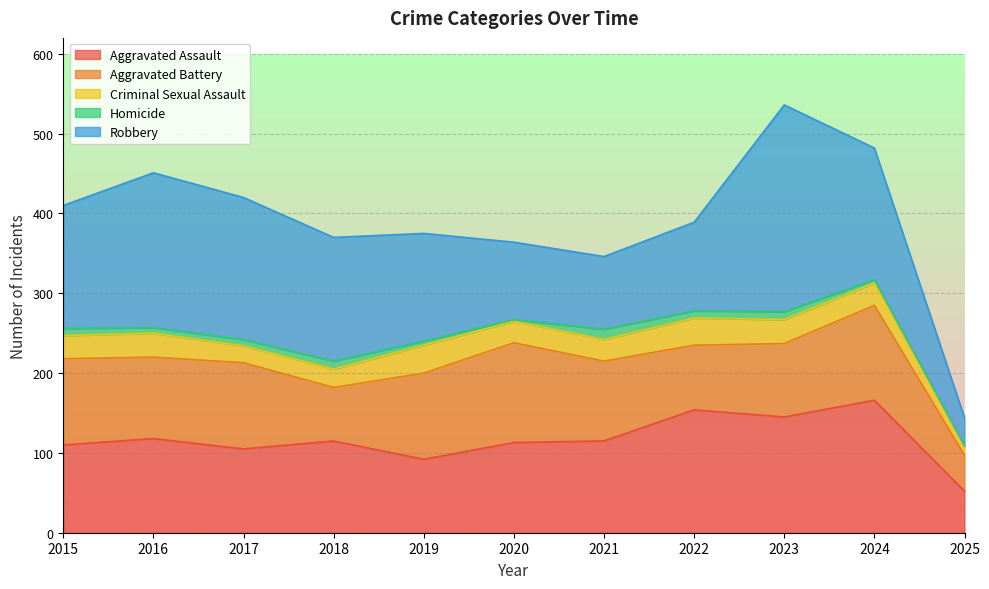

What is the value of the Aggravated Assault point at the 8th from the left?

154